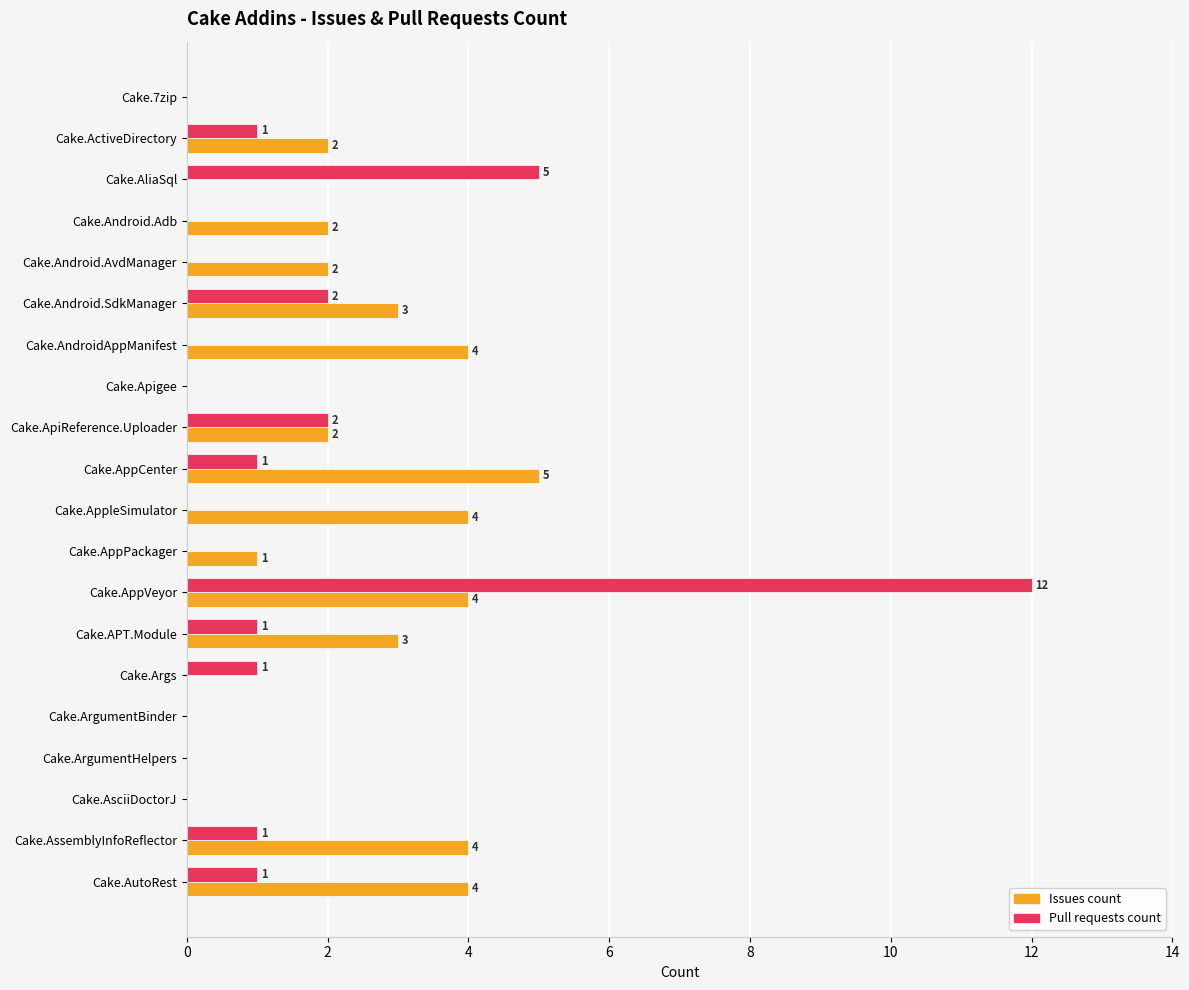

Which series has the largest total across all categories?

Issues count